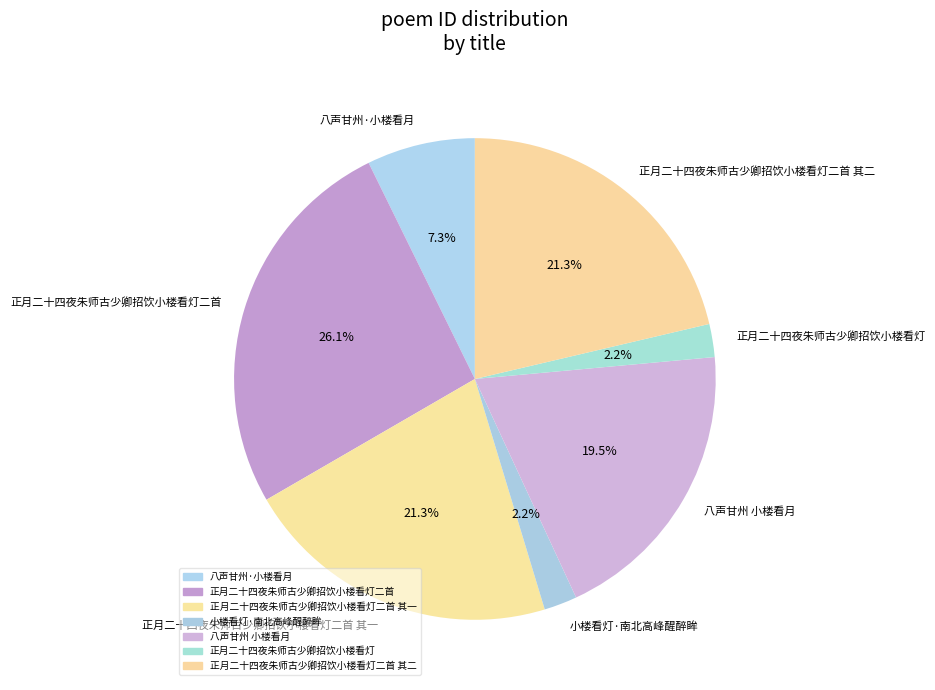

Is 小楼看灯·南北高峰醒醉眸 the majority of the pie?

No